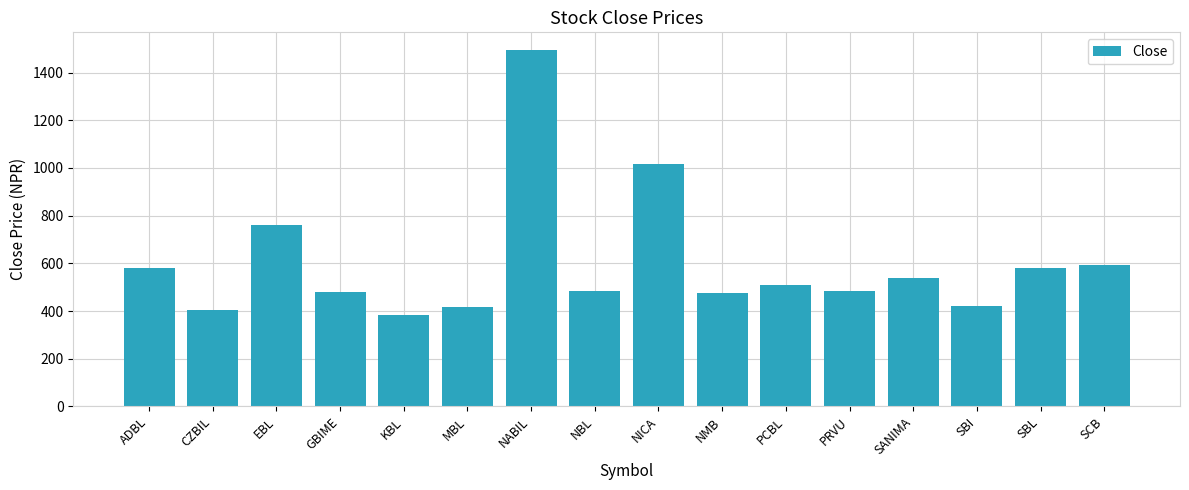

How many data points are above 508?

8